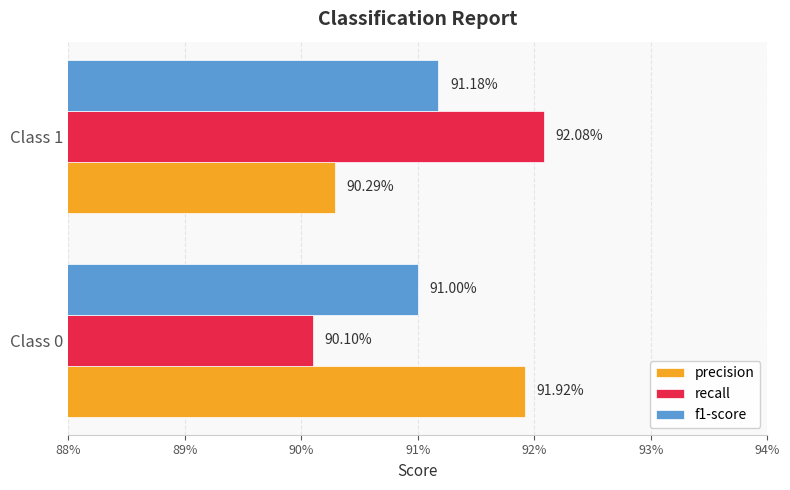

What are all the series names shown in the legend?

precision, recall, f1-score